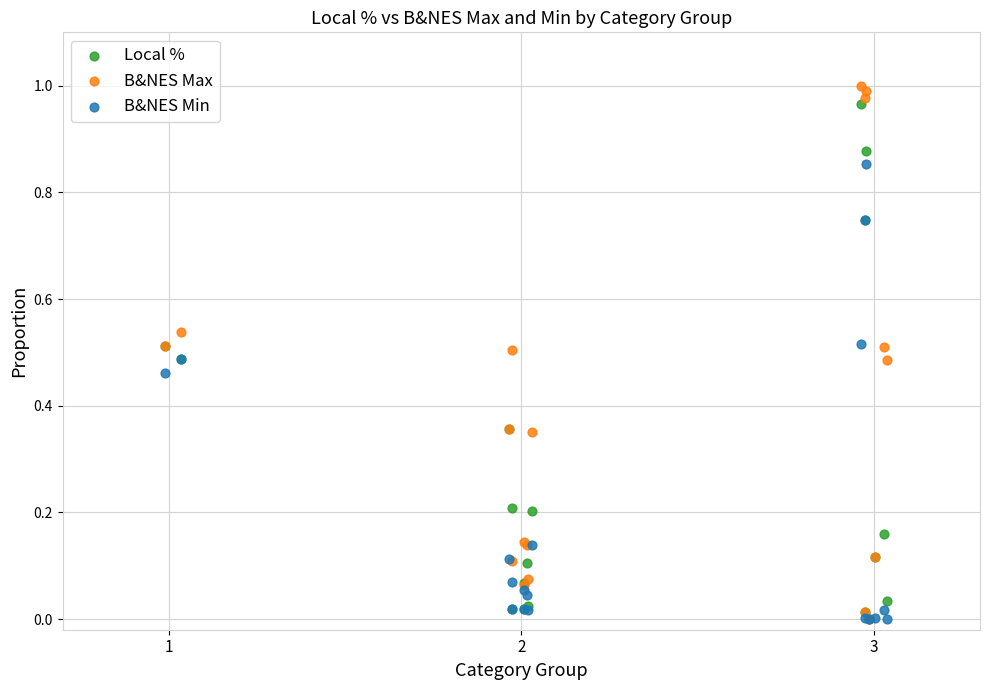

What are all the series names shown in the legend?

Local %, B&NES Max, B&NES Min